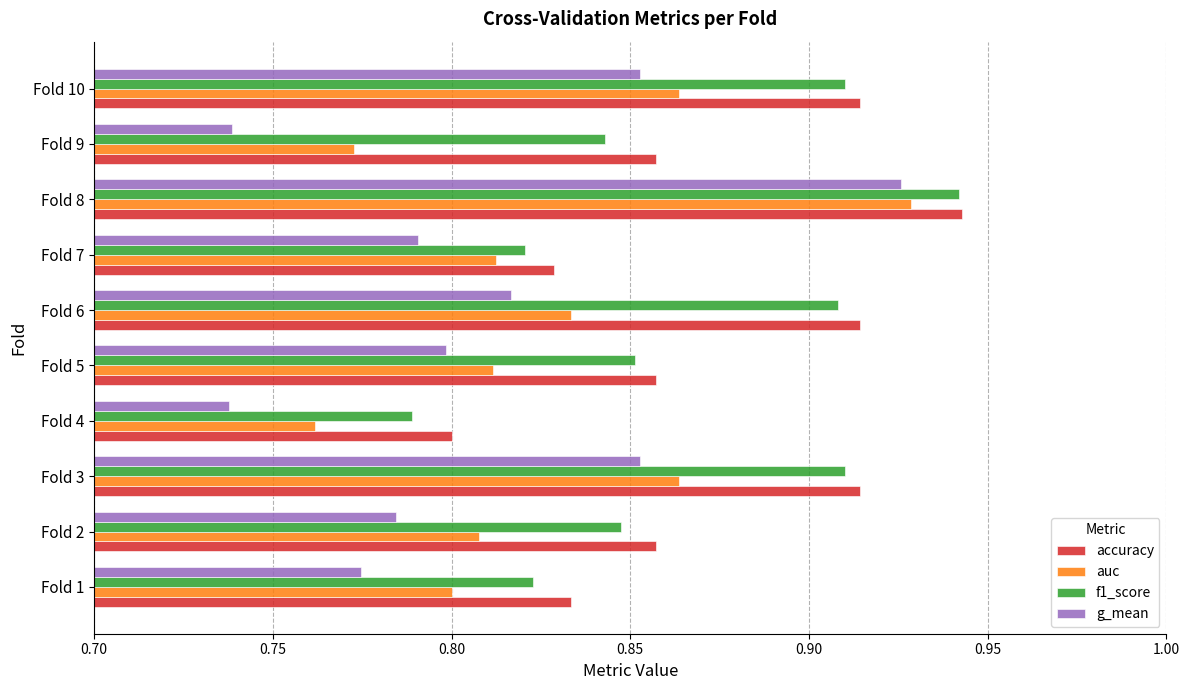

What is the sum of all auc values?

8.3